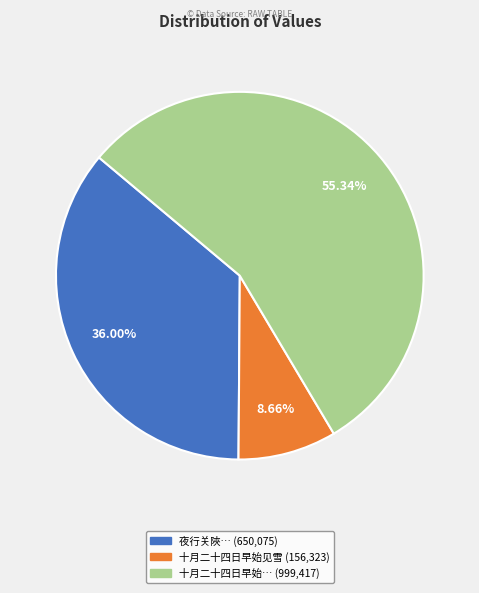

Is there any slice that represents more than half of the pie?

Yes